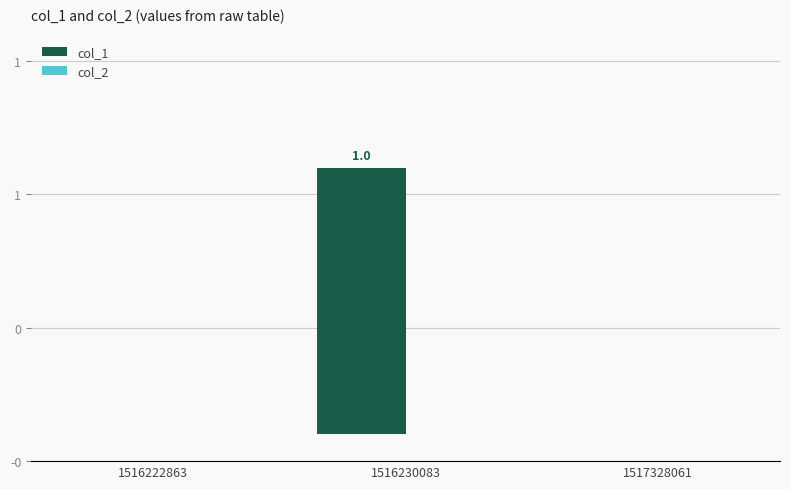

Reading left to right, list all the values displayed in this chart.

col_1: 1516222863=0	1516230083=1	1517328061=0
col_2: 1516222863=0	1516230083=0	1517328061=0